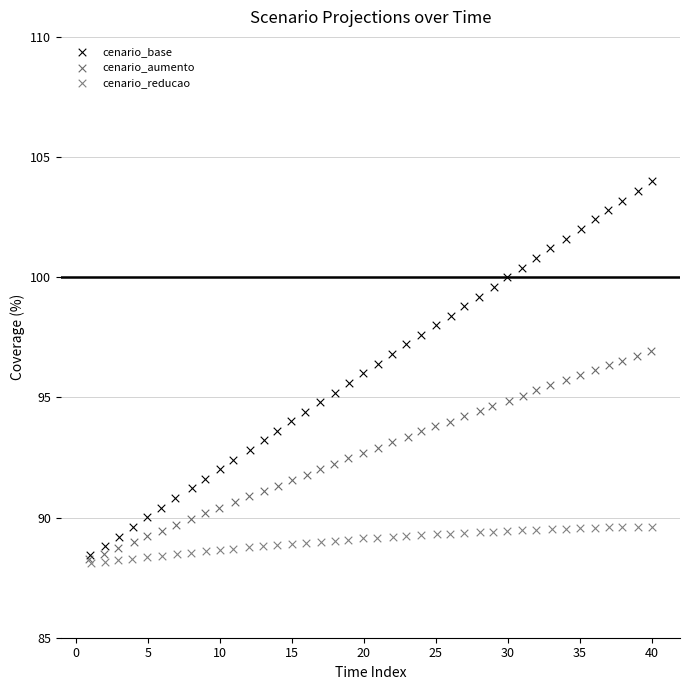

Which series contains the highest Y value?

cenario_base